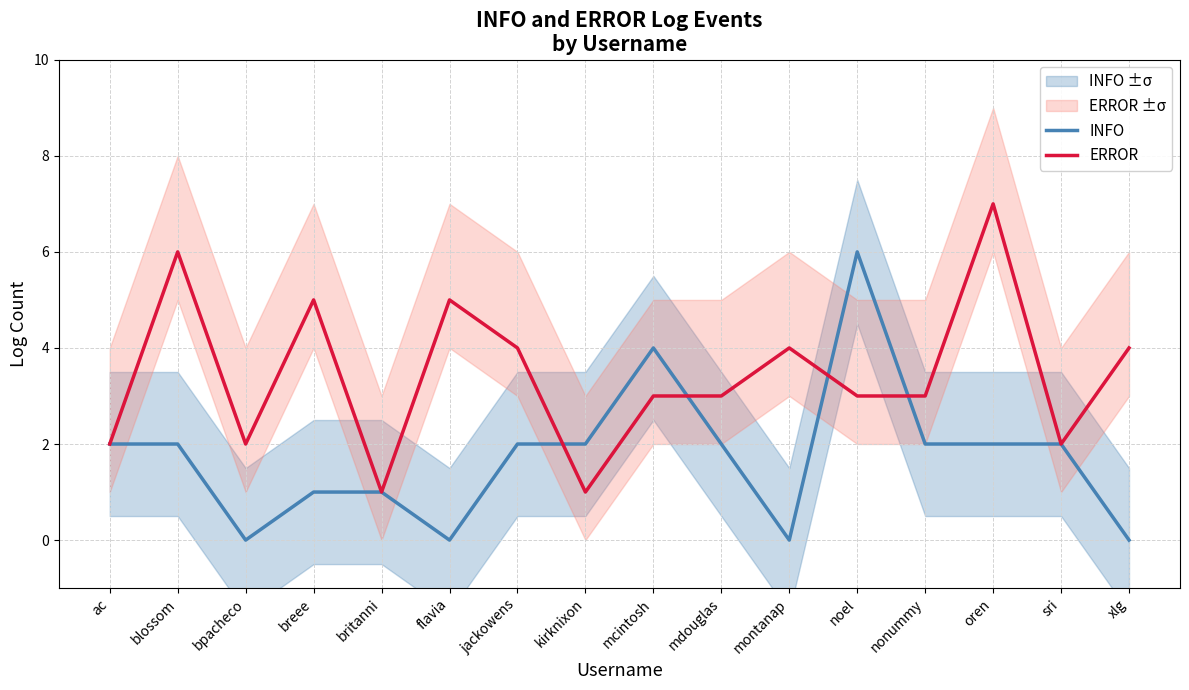

Rank the series at mcintosh from highest to lowest value.

INFO, ERROR